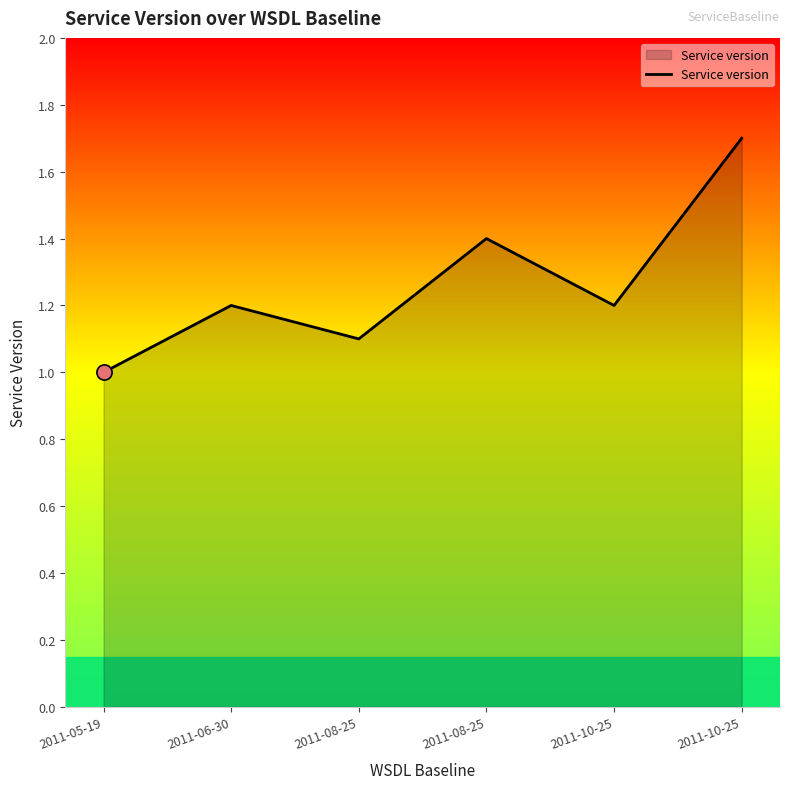

Approximately how many times larger is the value at 2011-10-25 compared to 2011-05-19?

1.7